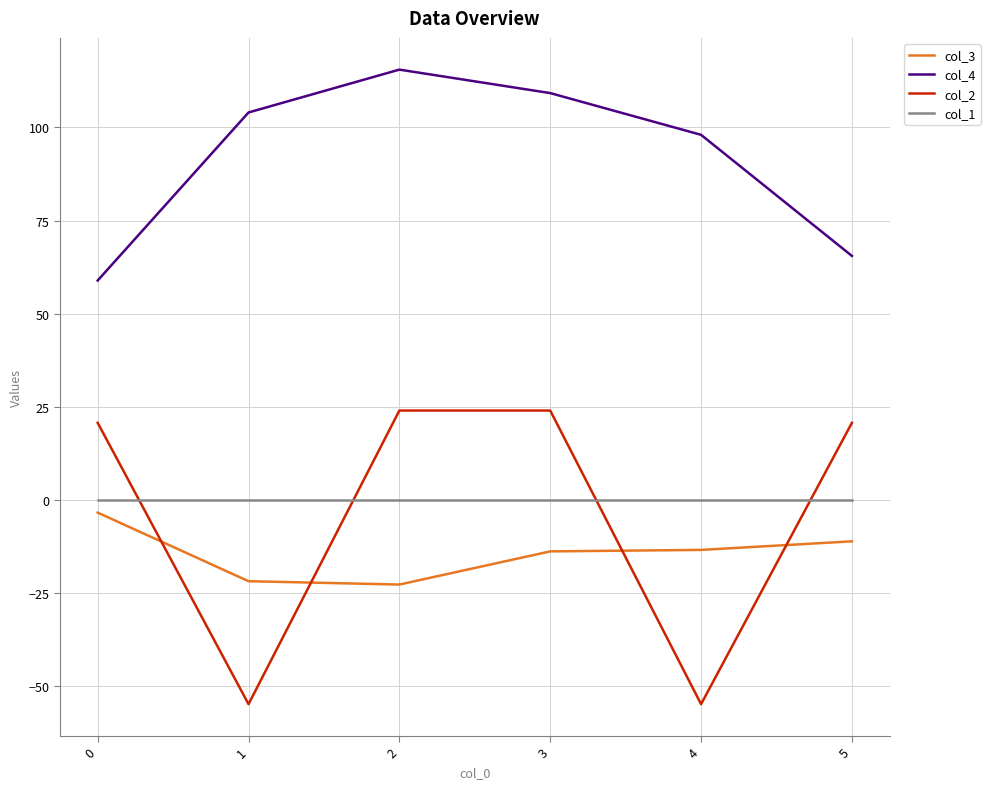

At how many categories does at least one series exceed 101?

3